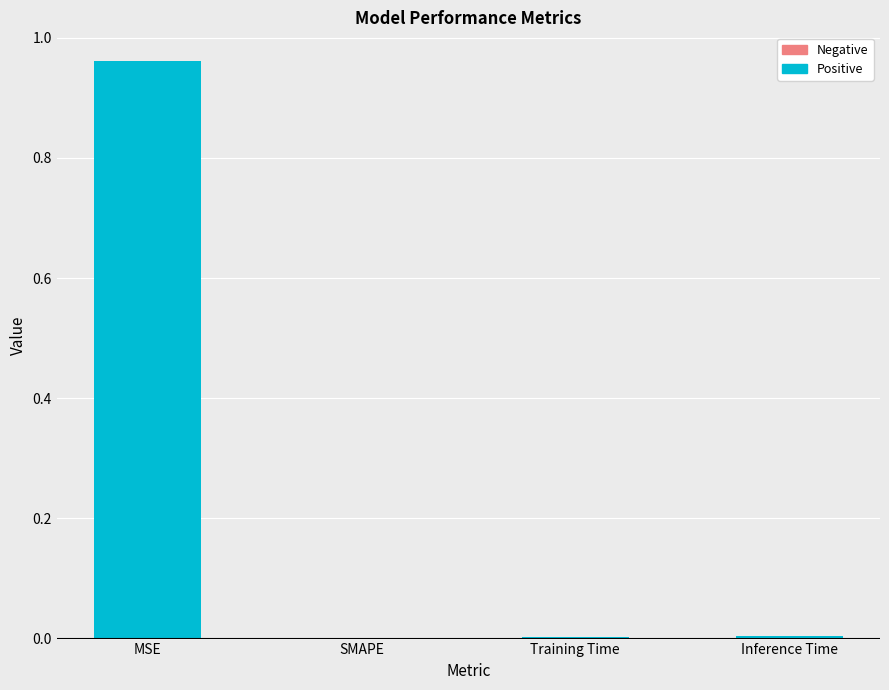

Which has a higher value, MSE or Inference Time?

MSE